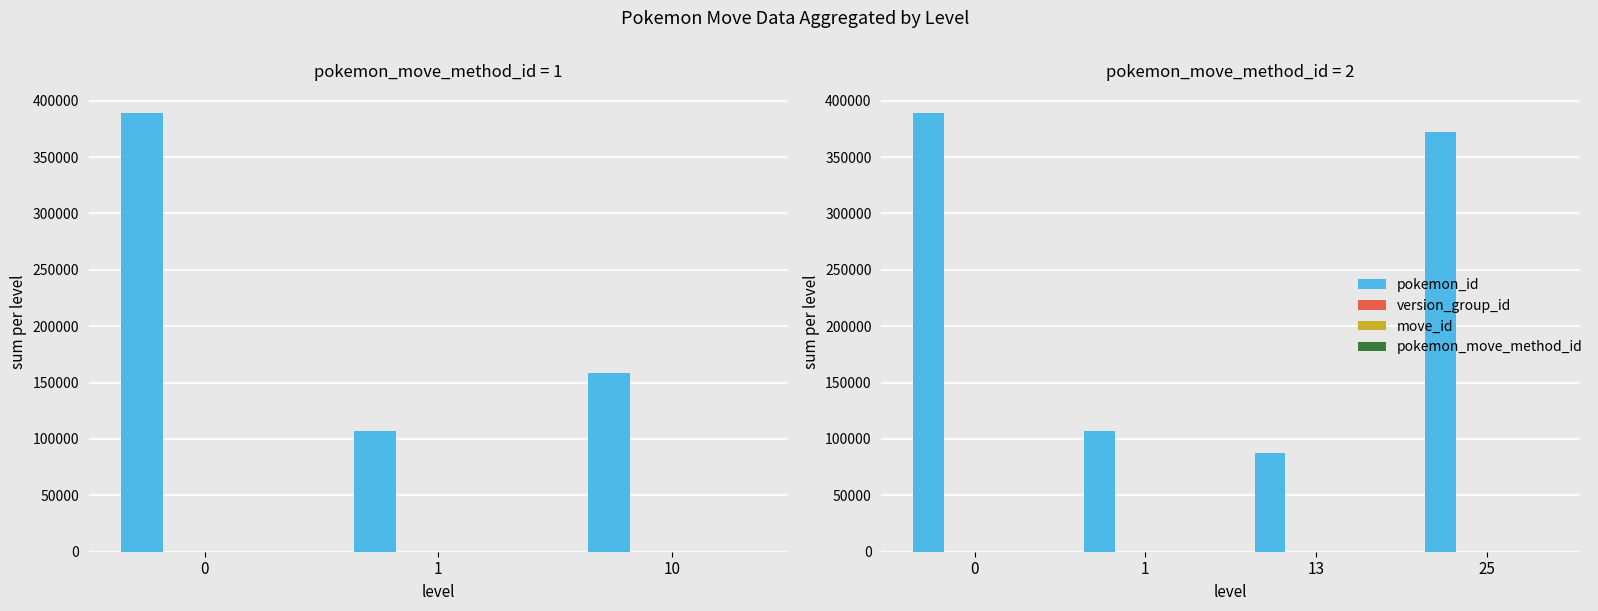

Is the value of pokemon_id at 0 greater than the value of pokemon_move_method_id at 1?

Yes